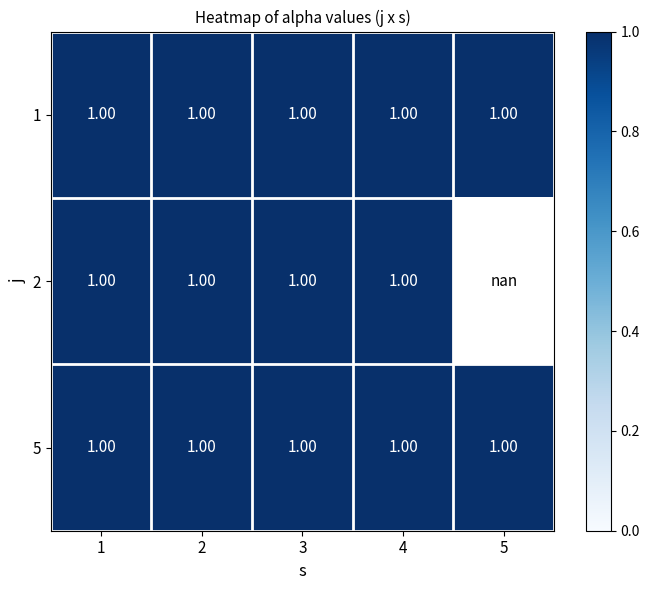

List the series in order of their peak value, highest first.

1, 2, 5